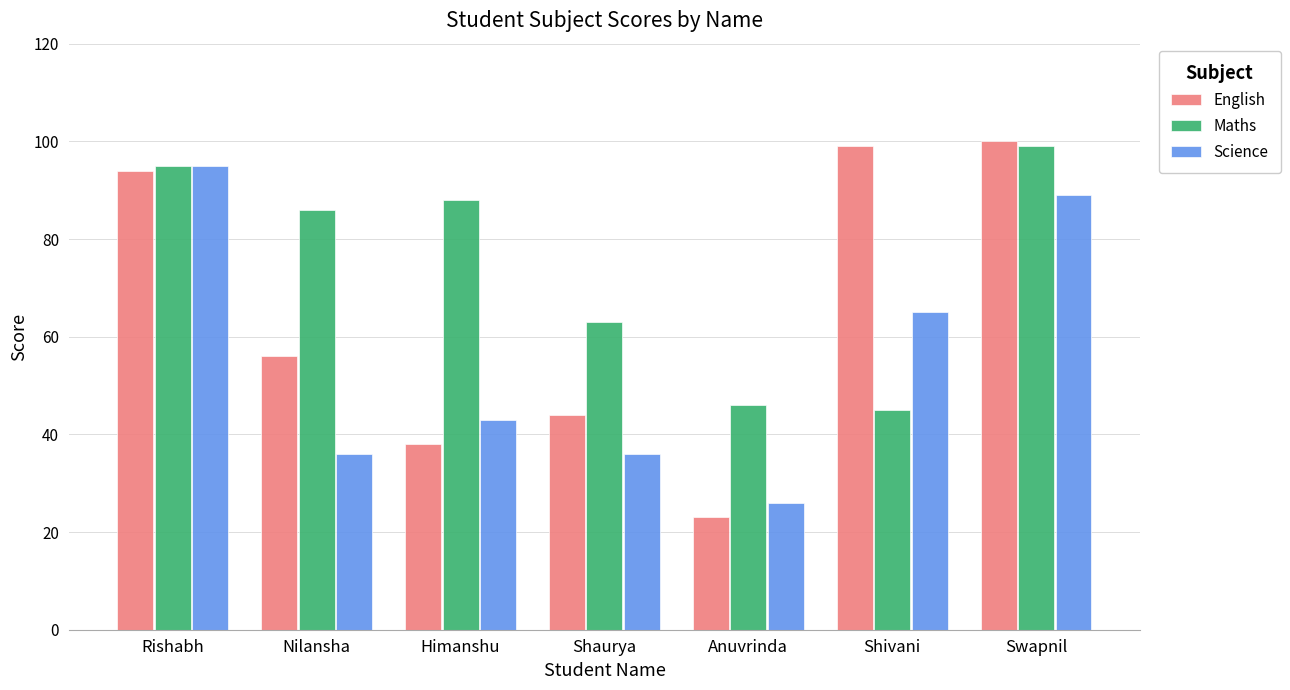

Which series changed the most between Himanshu and Anuvrinda?

Maths